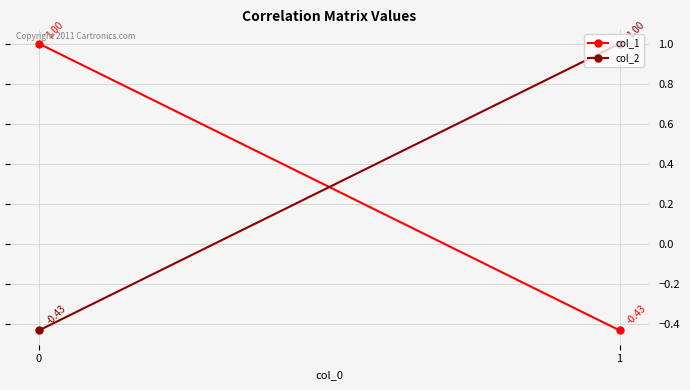

Reading left to right, extract all data points from this chart.

col_1: 1.0	-0.4
col_2: -0.4	1.0